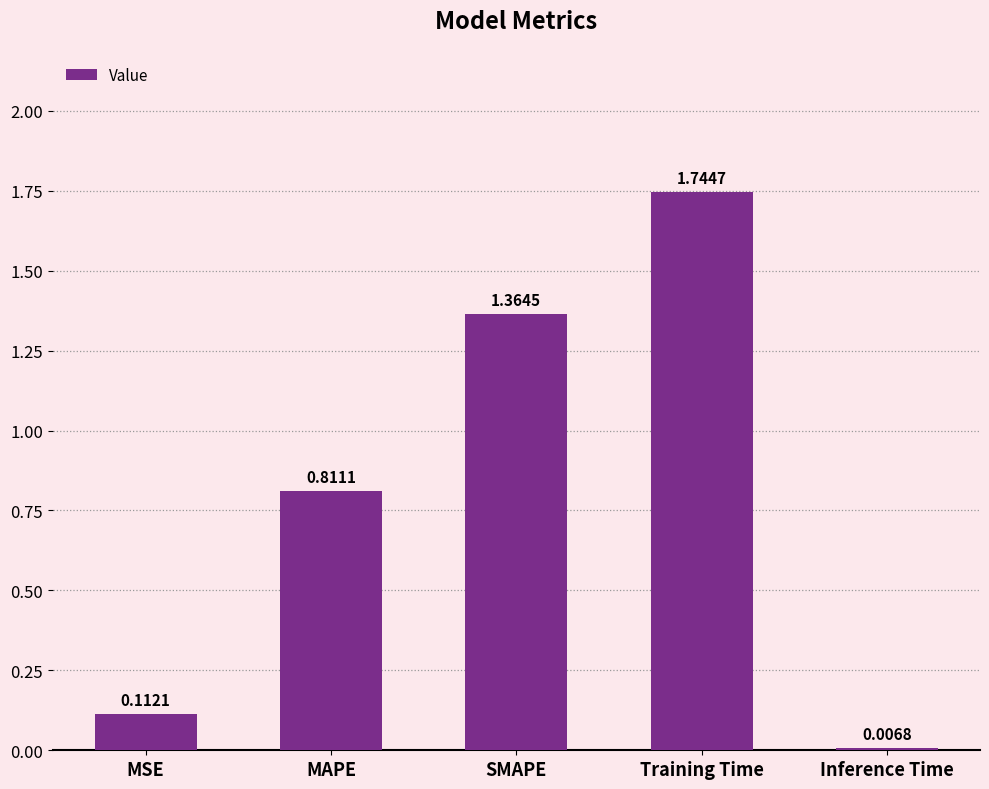

How many series are shown in this chart?

1